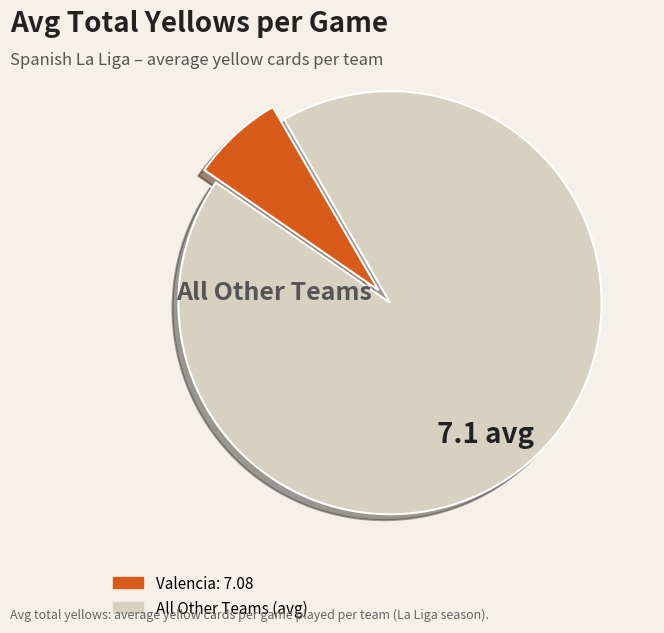

How many slices are in this pie chart?

2